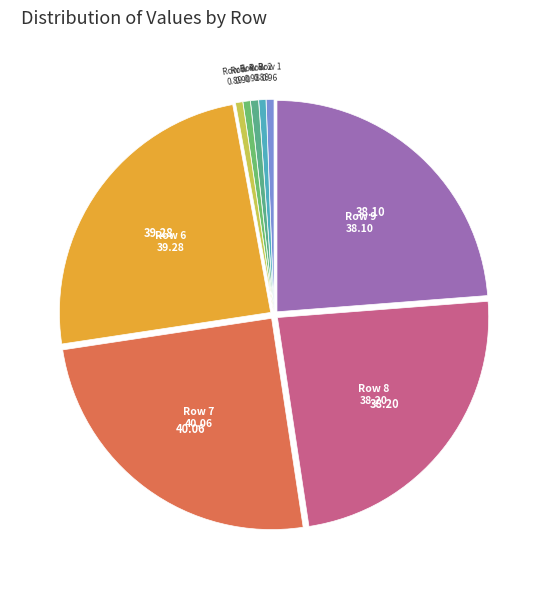

Rank the categories by value from lowest to highest.

Row 0, Row 2, Row 5, Row 4, Row 1, Row 3, Row 9, Row 8, Row 6, Row 7